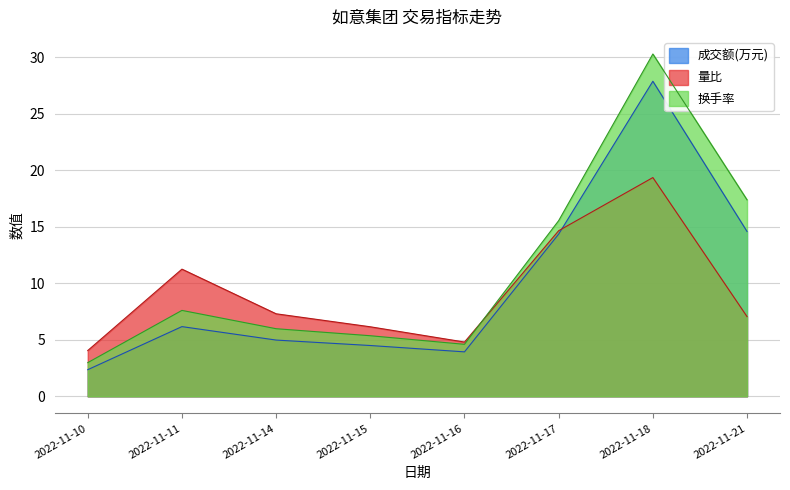

How many lines are shown in the chart?

3